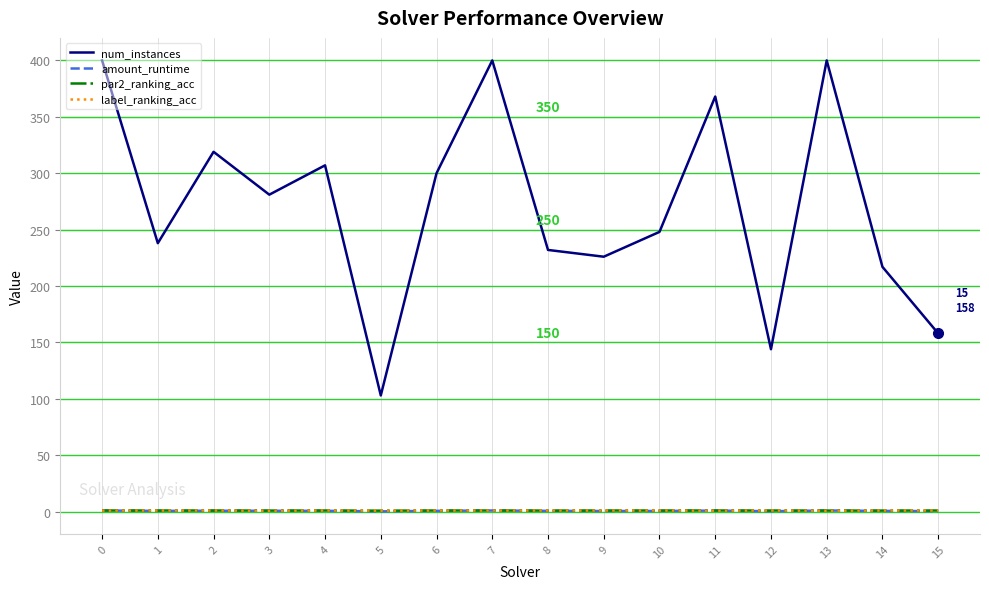

Is the value of par2_ranking_acc at 3 greater than the value of num_instances at 3?

No